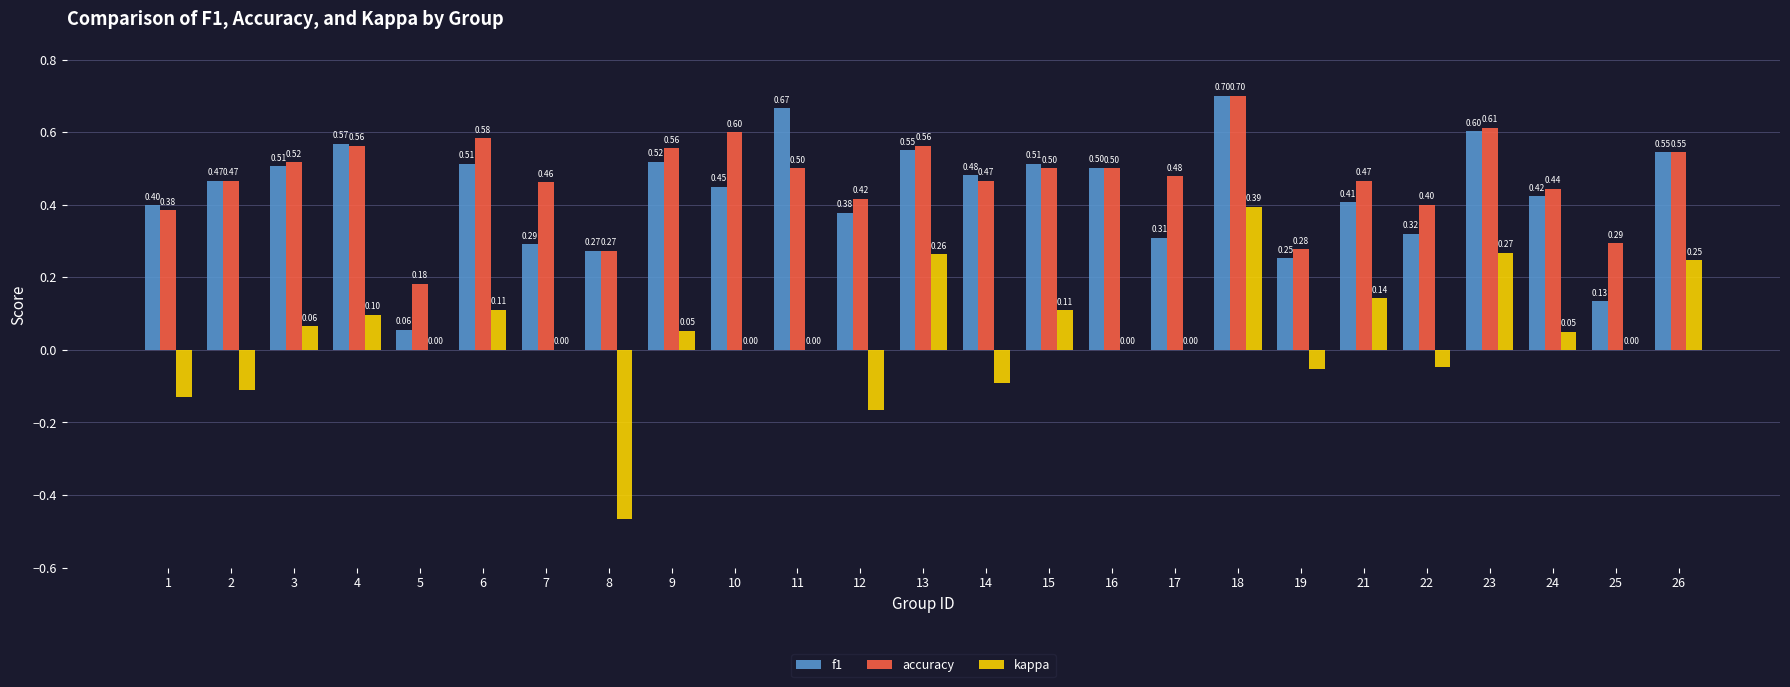

How many distinct data groups are displayed?

3